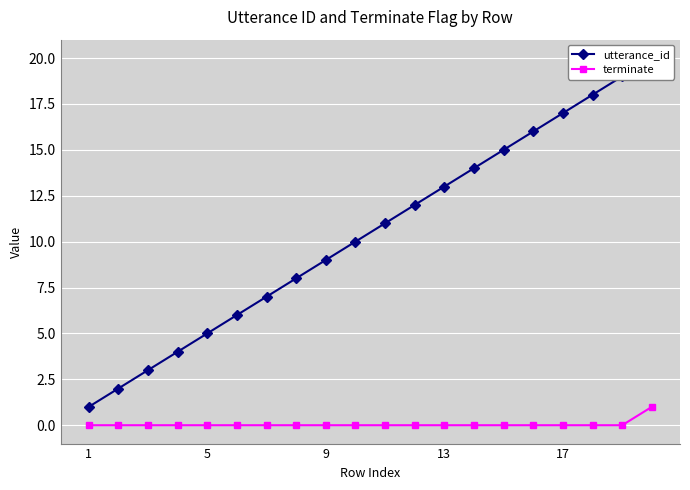

At how many categories does at least one series exceed 6?

14